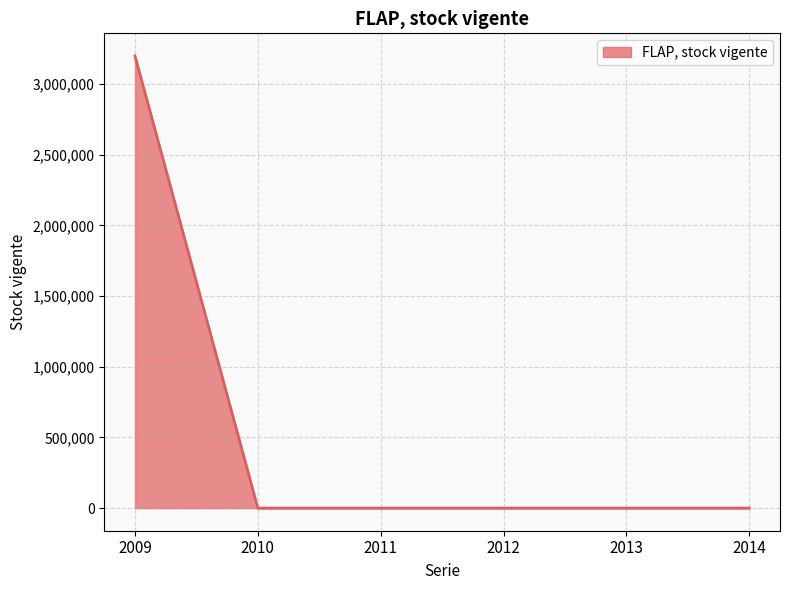

Reading left to right, transcribe all the data shown in this chart.

2009=3198606	2010=0	2011=0	2012=0	2013=0	2014=0